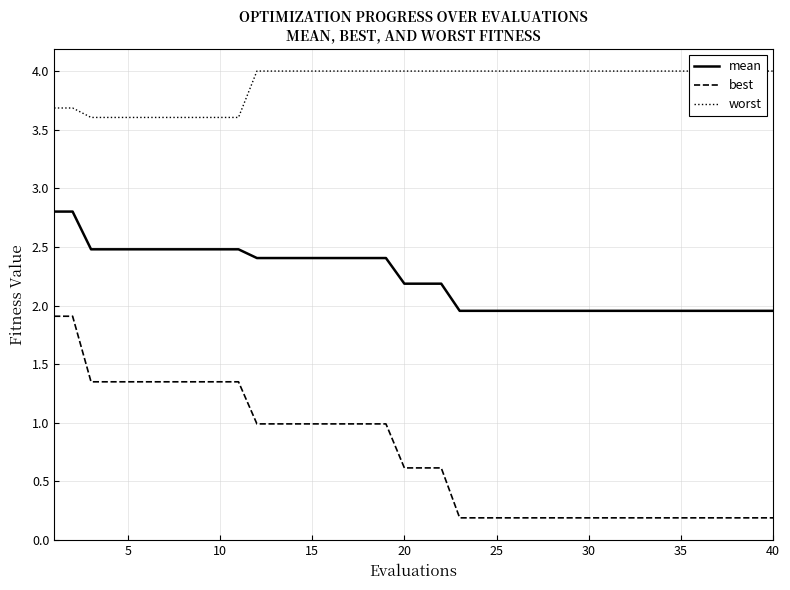

What is the highest value of the best series?

1.9